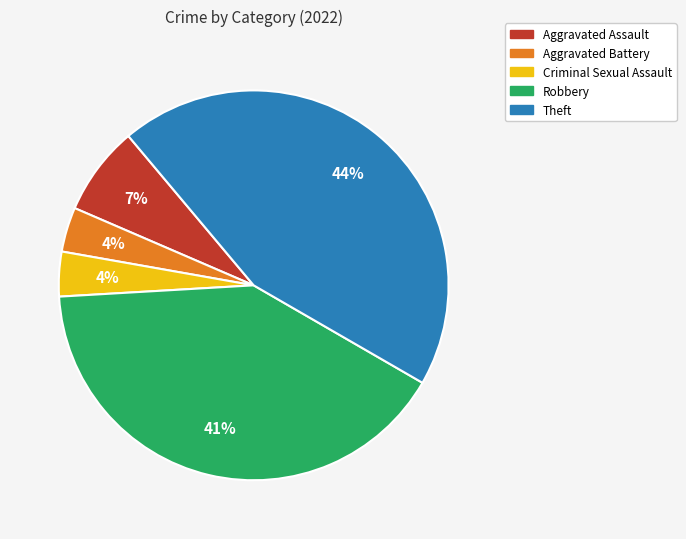

How many slices are in this pie chart?

5